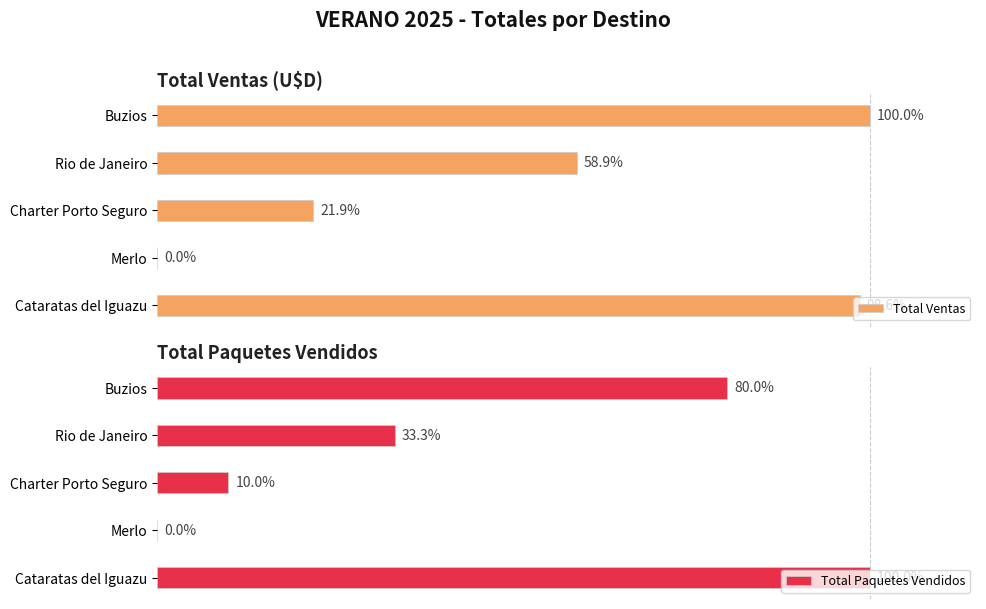

Is it true that Total Ventas equals 260187 at Buzios?

False